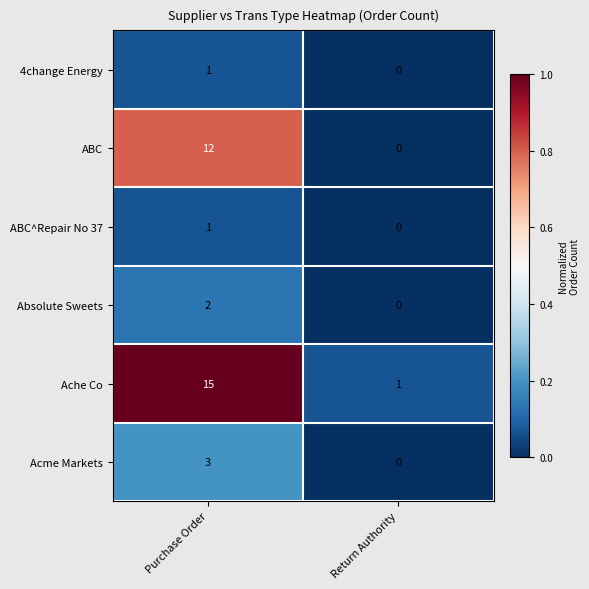

What is the maximum value shown in the chart?

15